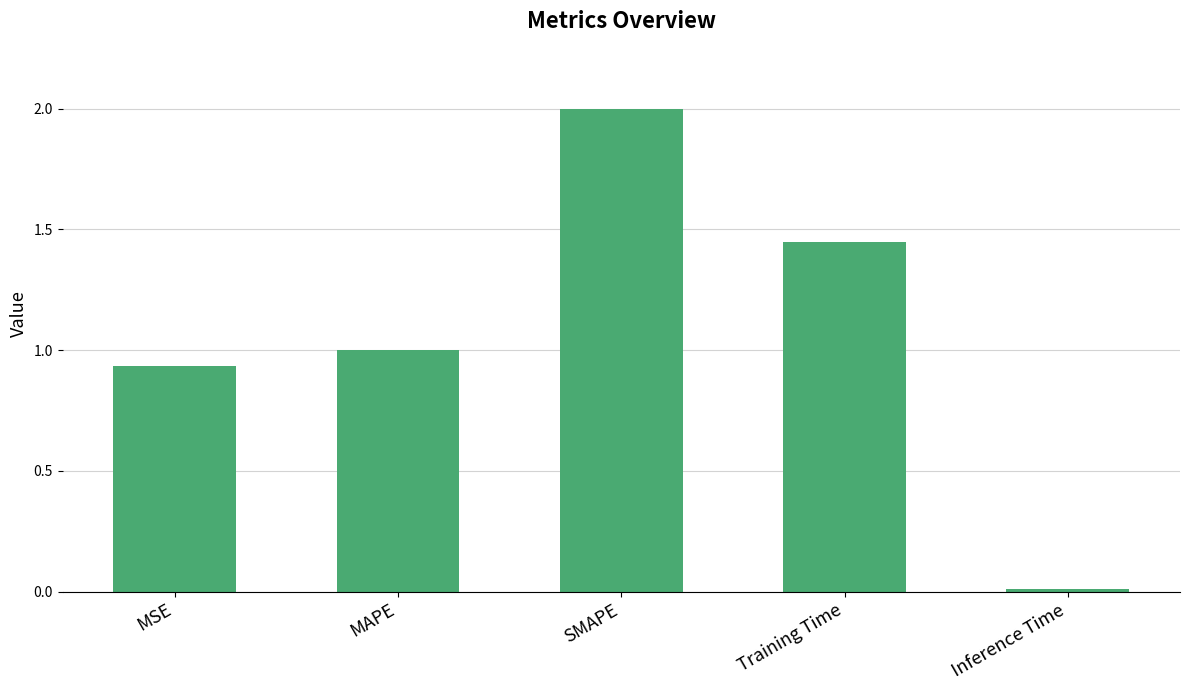

Where is the data nearest to the value 1?

MAPE